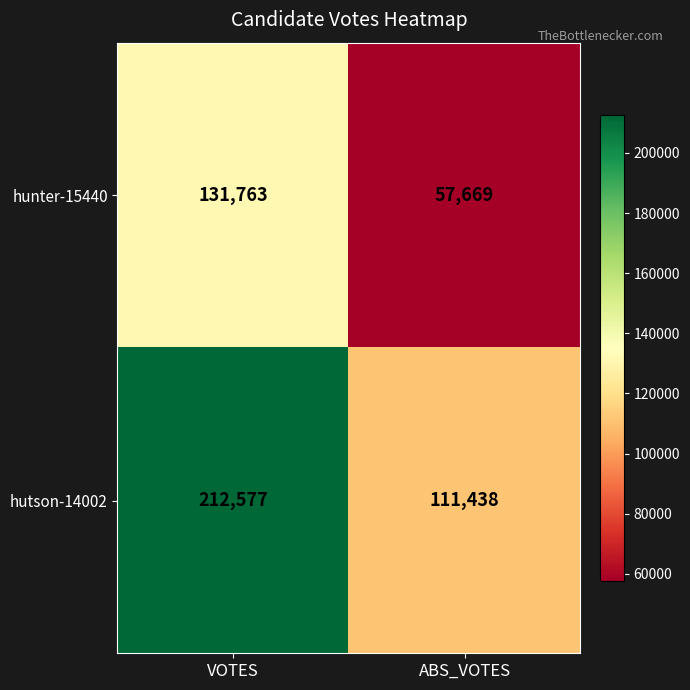

At which category is the sum across all series the highest?

VOTES